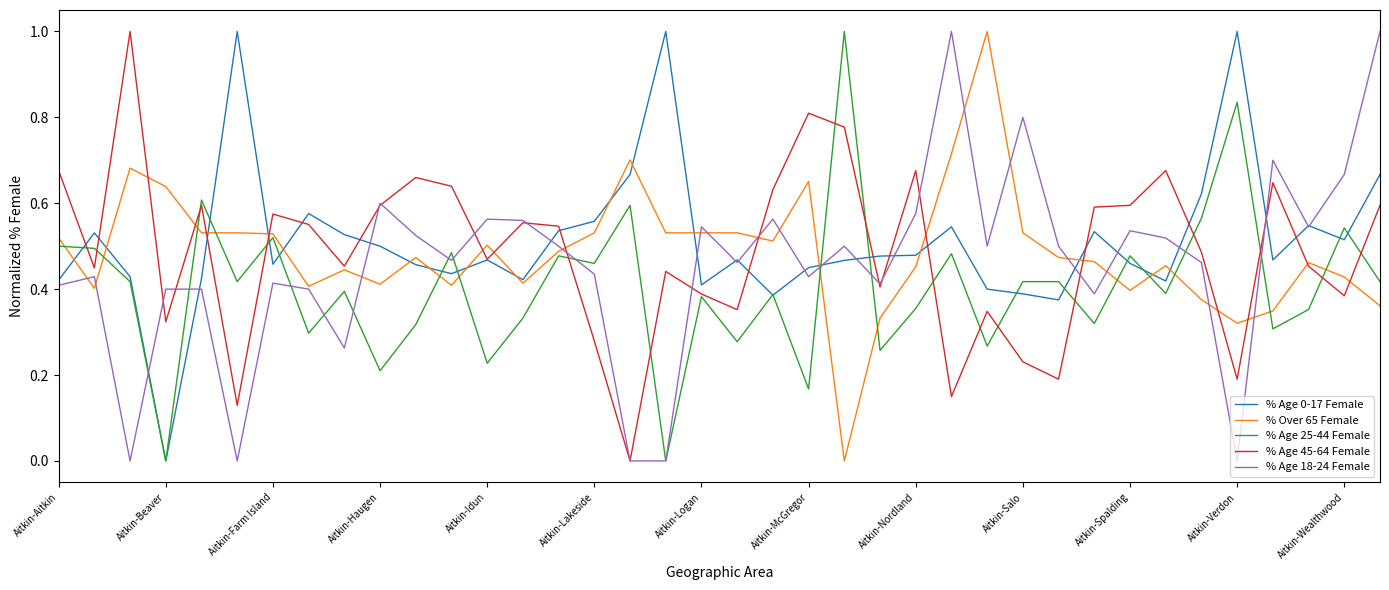

What is the highest value of the % Age 0-17 Female series?

1.0